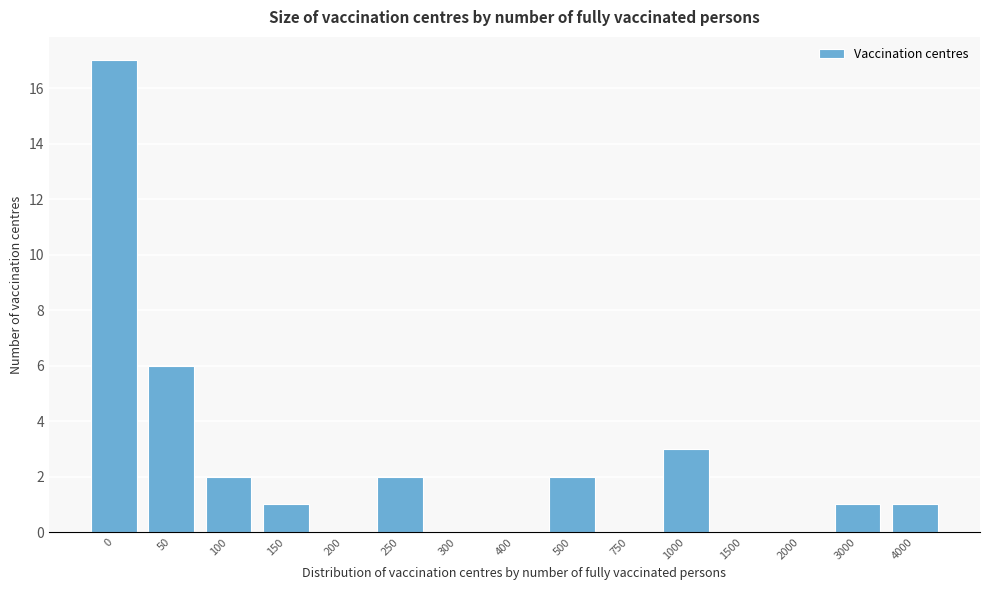

Reading left to right, what are all the values shown in this chart?

0=17	50=6	100=2	150=1	200=0	250=2	300=0	400=0	500=2	750=0	1000=3	1500=0	2000=0	3000=1	4000=1